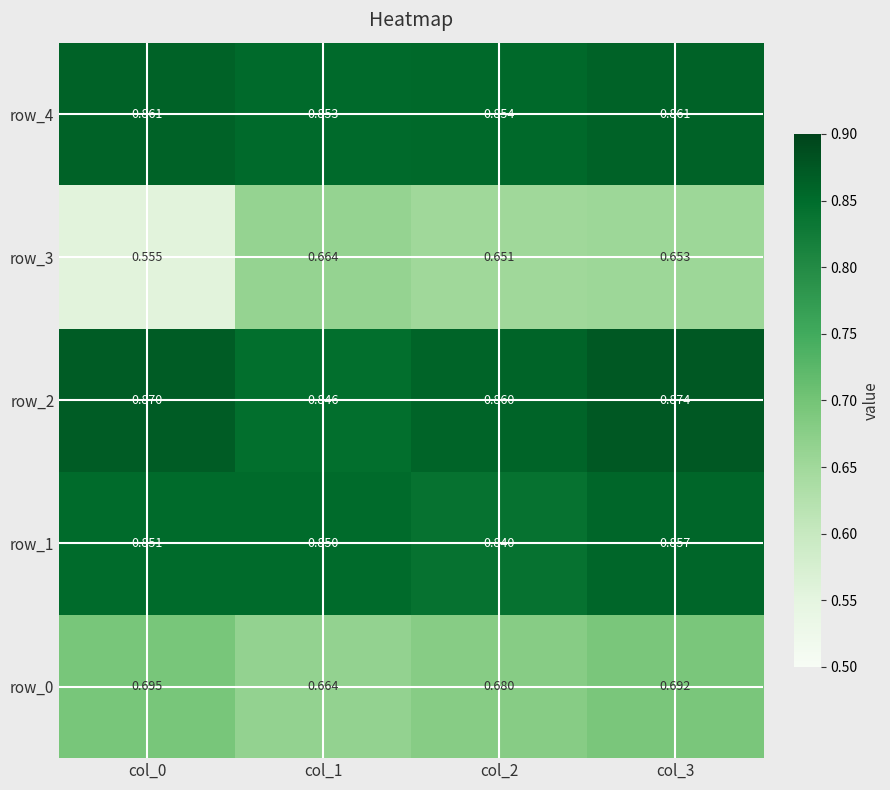

How many categories are shown in the chart?

4